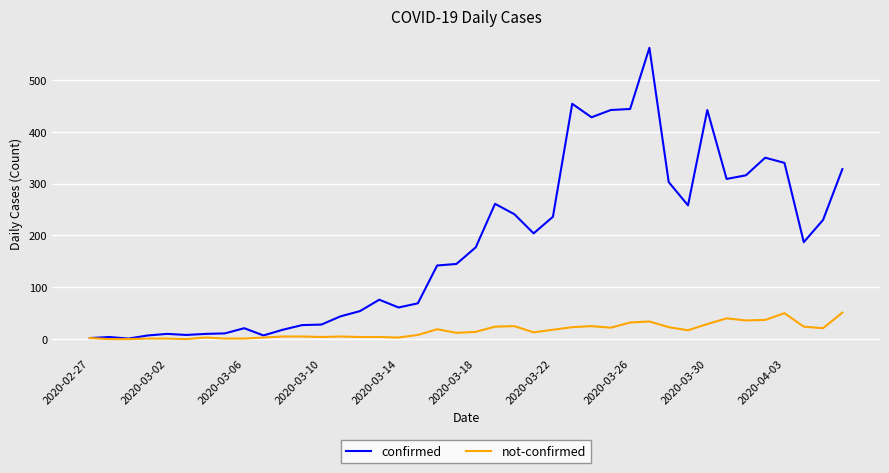

Which series has the widest spread of values?

confirmed